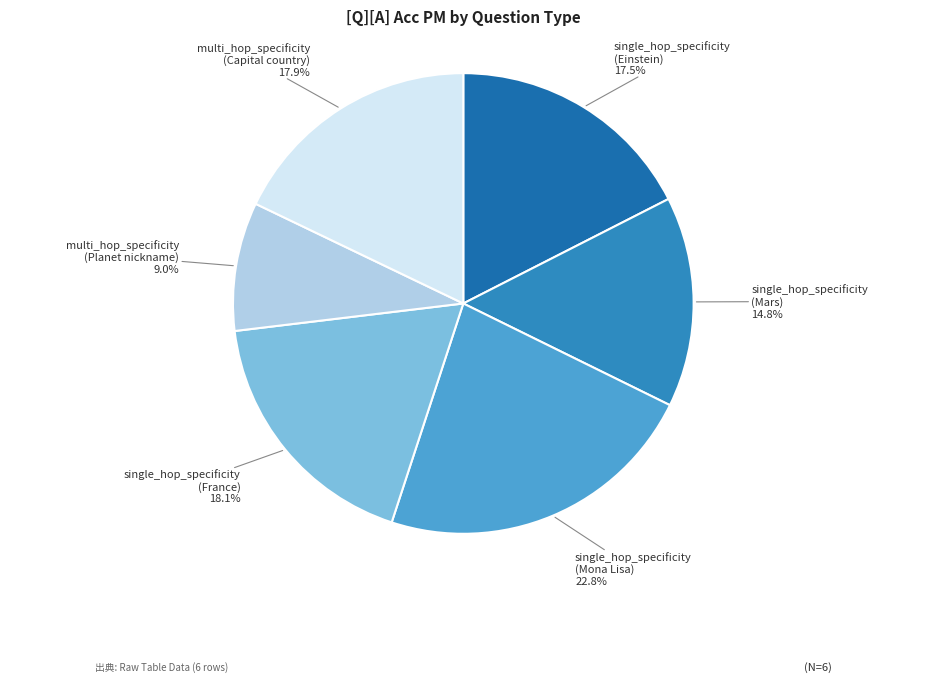

Does any single category account for the majority?

No